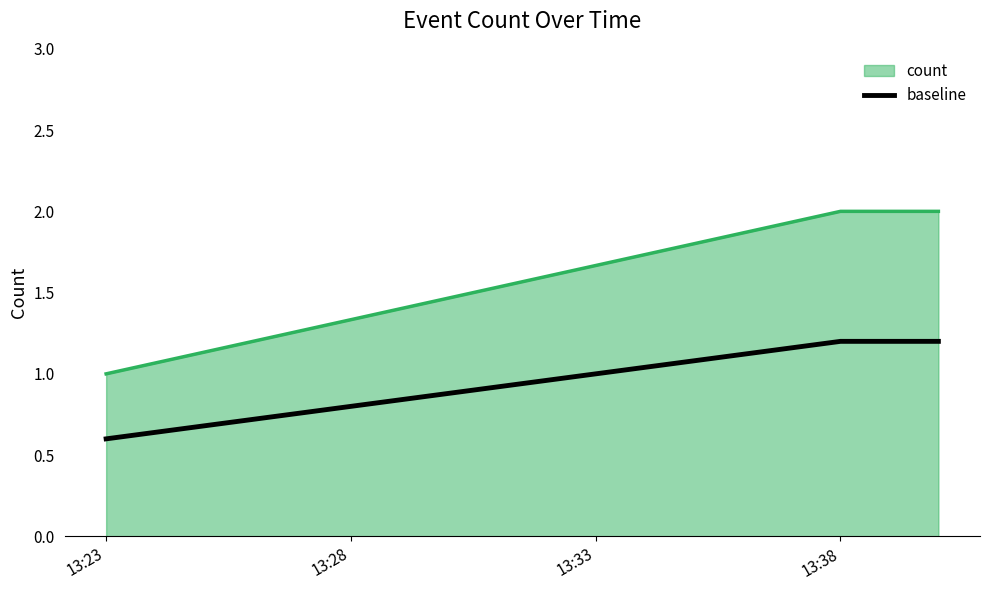

What is the average value of the baseline series?

1.0